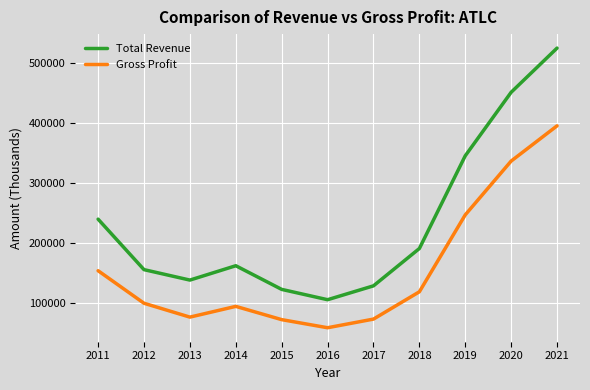

List the series in order of their peak value, highest first.

Total Revenue, Gross Profit